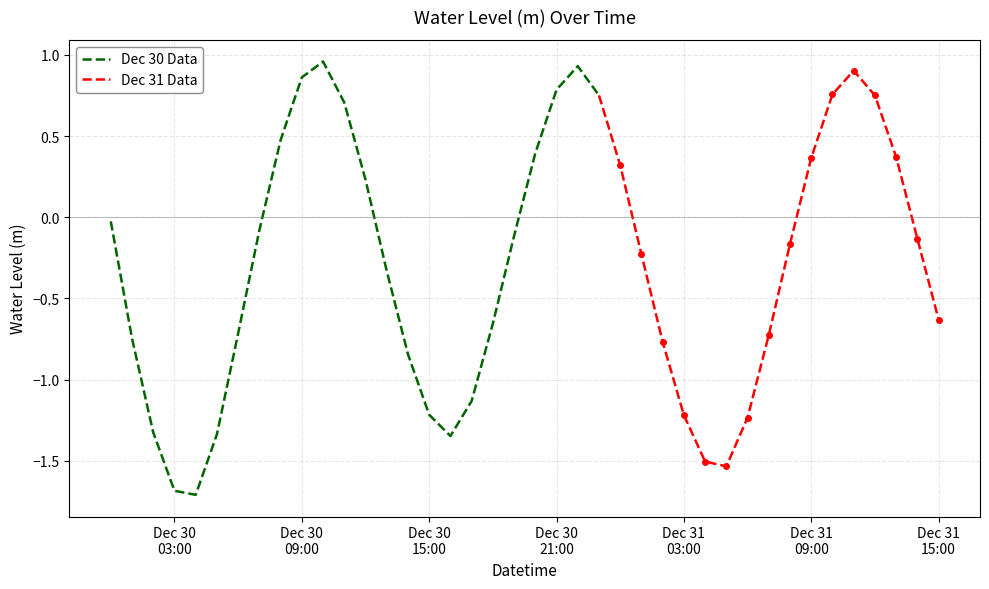

Which has a higher value, 2022-12-31 10:00:00 or 2022-12-30 03:00:00?

2022-12-31 10:00:00